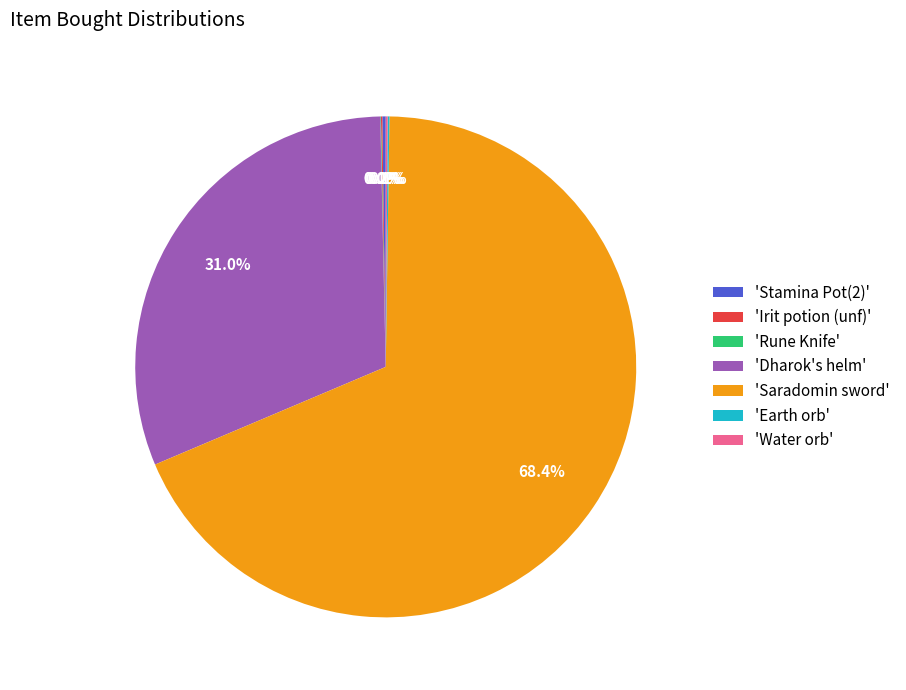

Which category has the biggest portion of the pie?

'Saradomin sword'